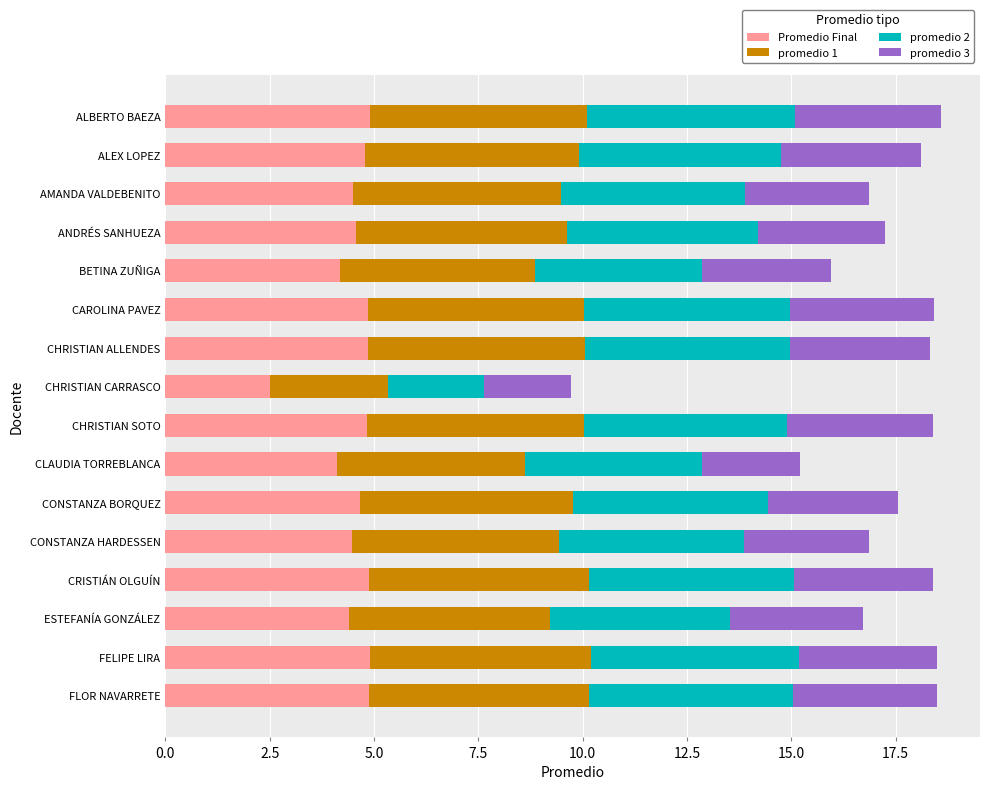

What is the total value across all series at FLOR NAVARRETE?

18.5